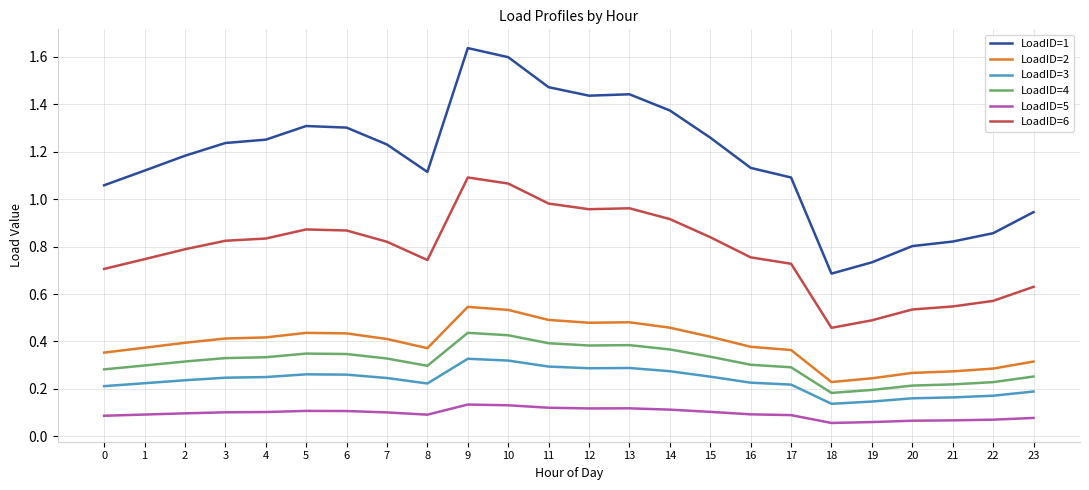

At 12, list the series in order from smallest to largest.

LoadID=5, LoadID=3, LoadID=4, LoadID=2, LoadID=6, LoadID=1